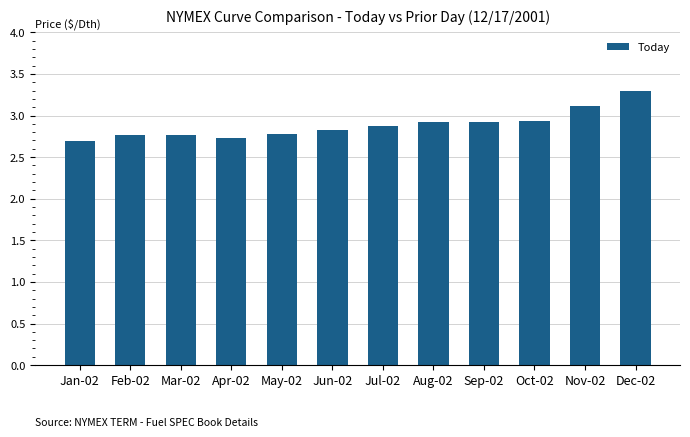

What is the difference between the second highest and second lowest values?

0.4